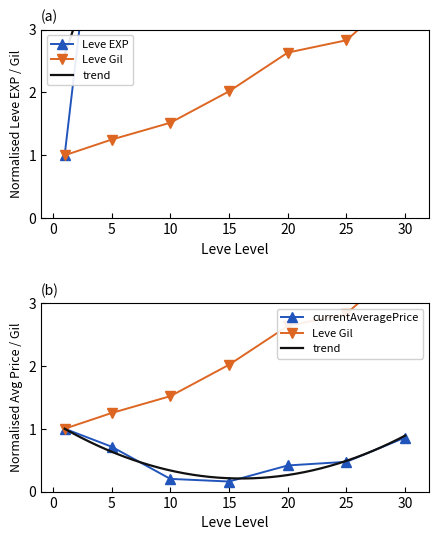

Is this an area chart (filled region under the line)?

No